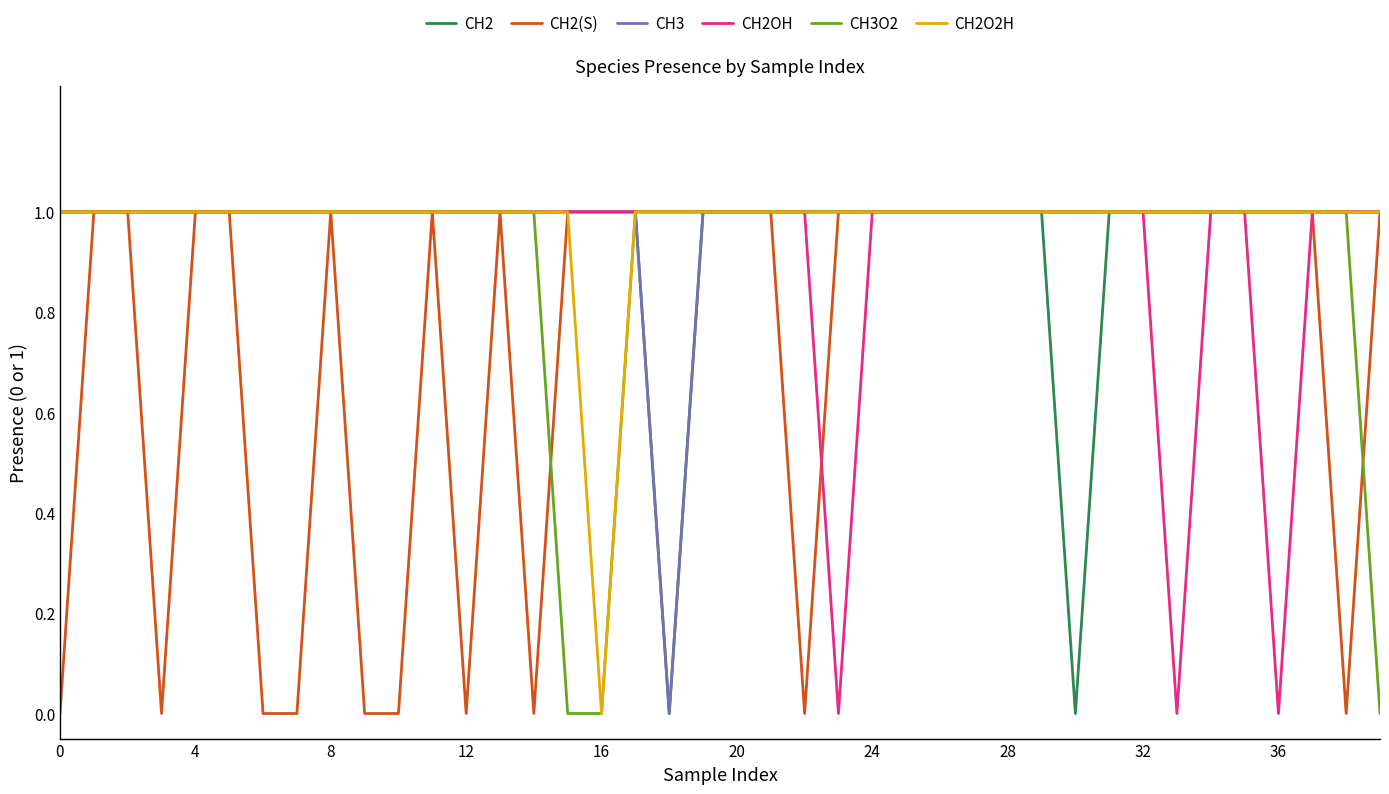

True or false: CH2O2H has more than 2 interior local peaks.

False